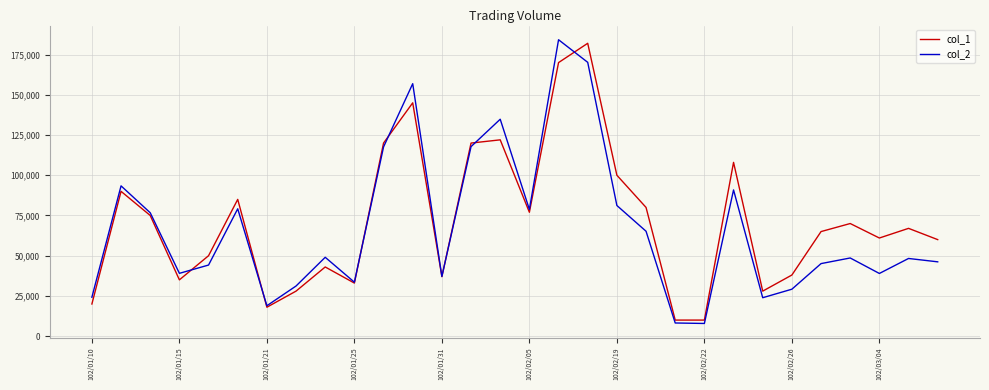

What is the greatest value displayed?

184200